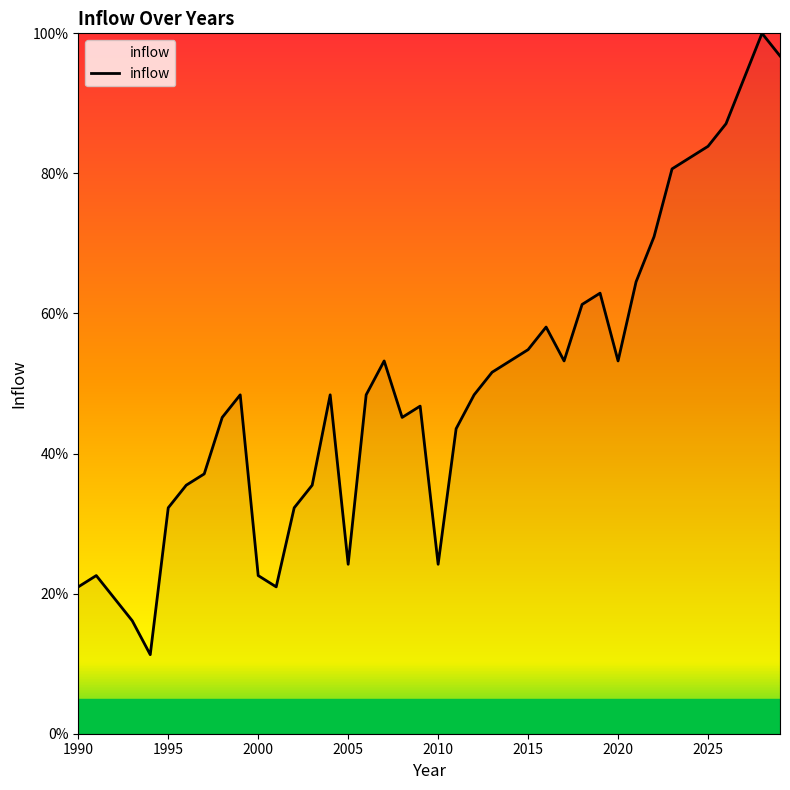

What is the minimum value shown in the chart?

11.3